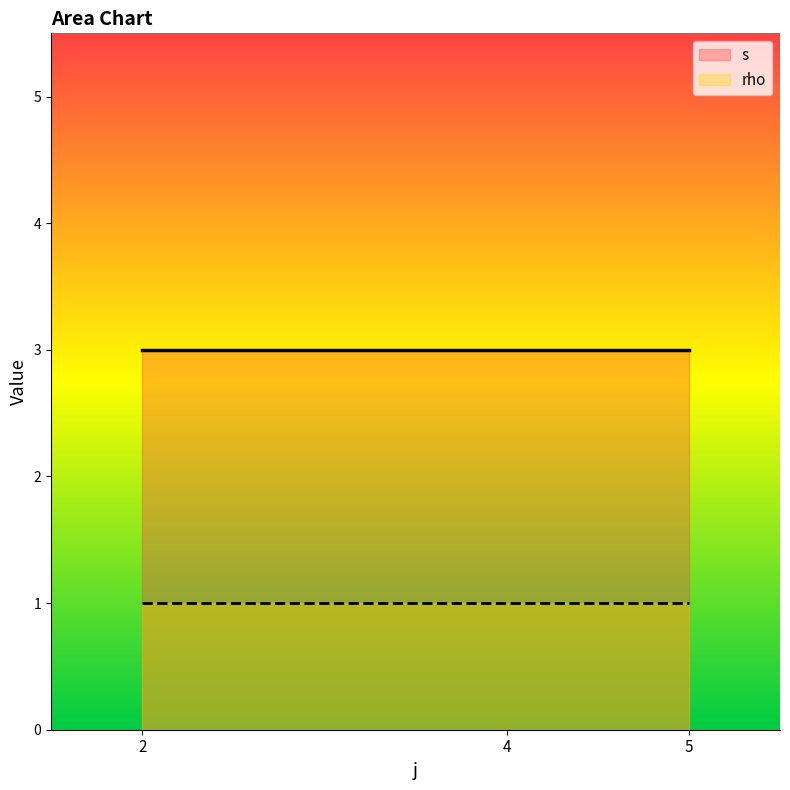

Reading left to right, list all the values displayed in this chart.

s: 2=3	4=3	5=3
rho: 2=1	4=1	5=1